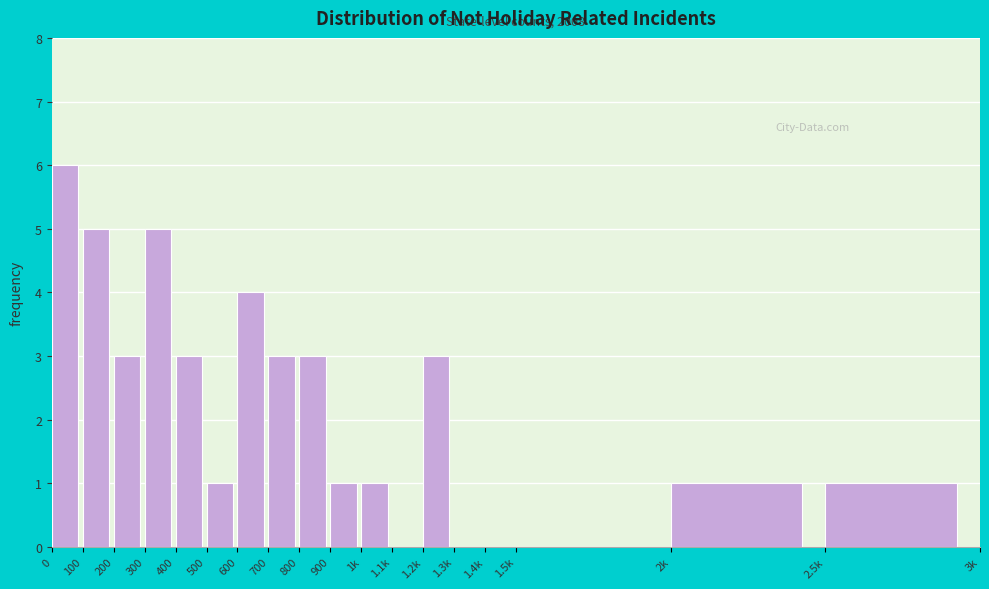

Reading left to right, list all the values displayed in this chart.

0=6	100=5	200=3	300=5	400=3	500=1	600=4	700=3	800=3	900=1	1k=1	1.1k=0	1.2k=3	1.3k=0	1.4k=0	1.5k=0	2k=1	2.5k=1